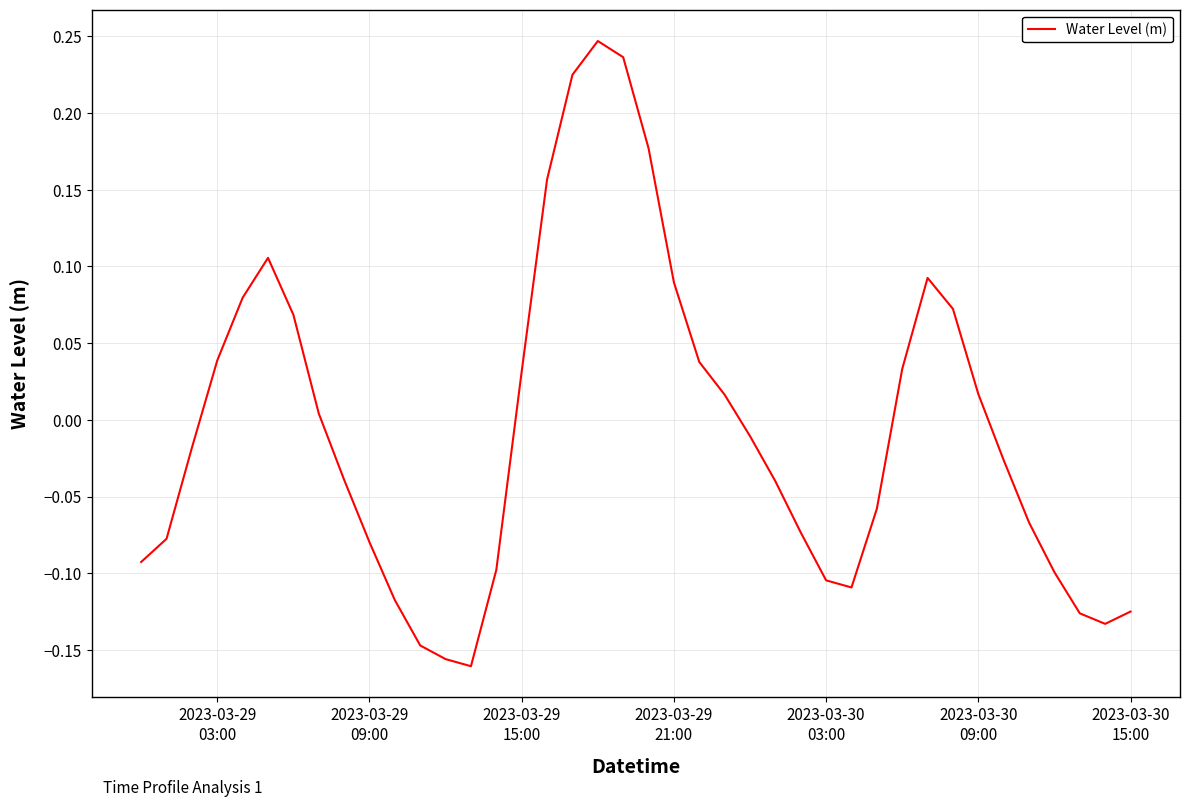

True or false: there are more than 1 points higher than both neighbors.

True